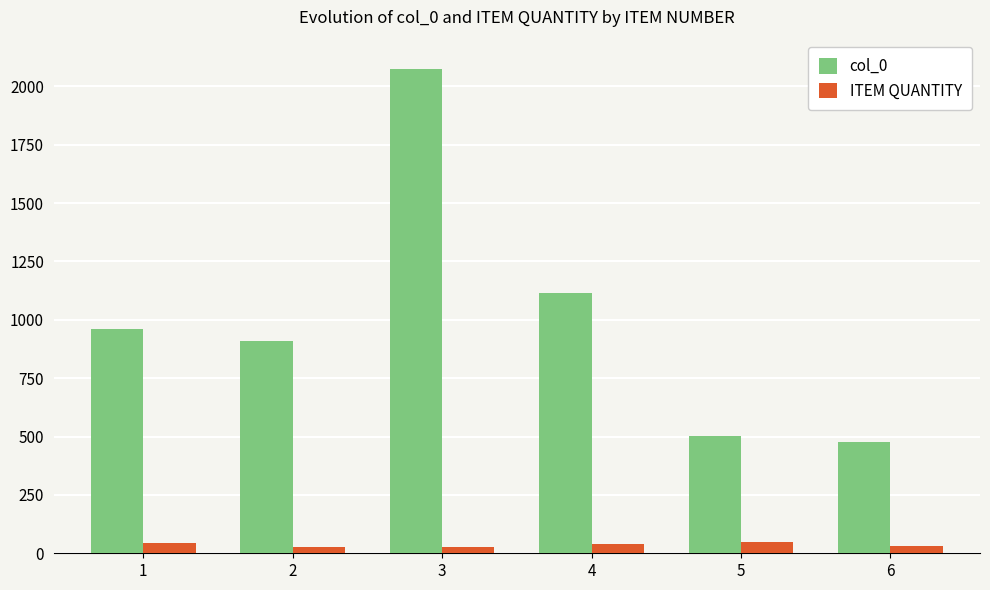

List the series in order of their overall mean, highest first.

col_0, ITEM QUANTITY